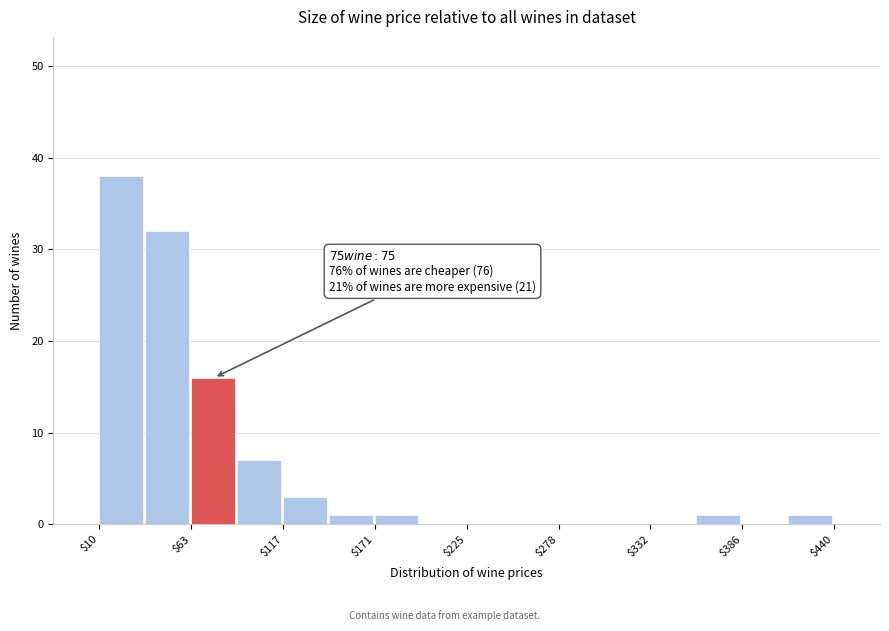

Read against the x-axis, roughly where is the centre of the tallest bar?

20